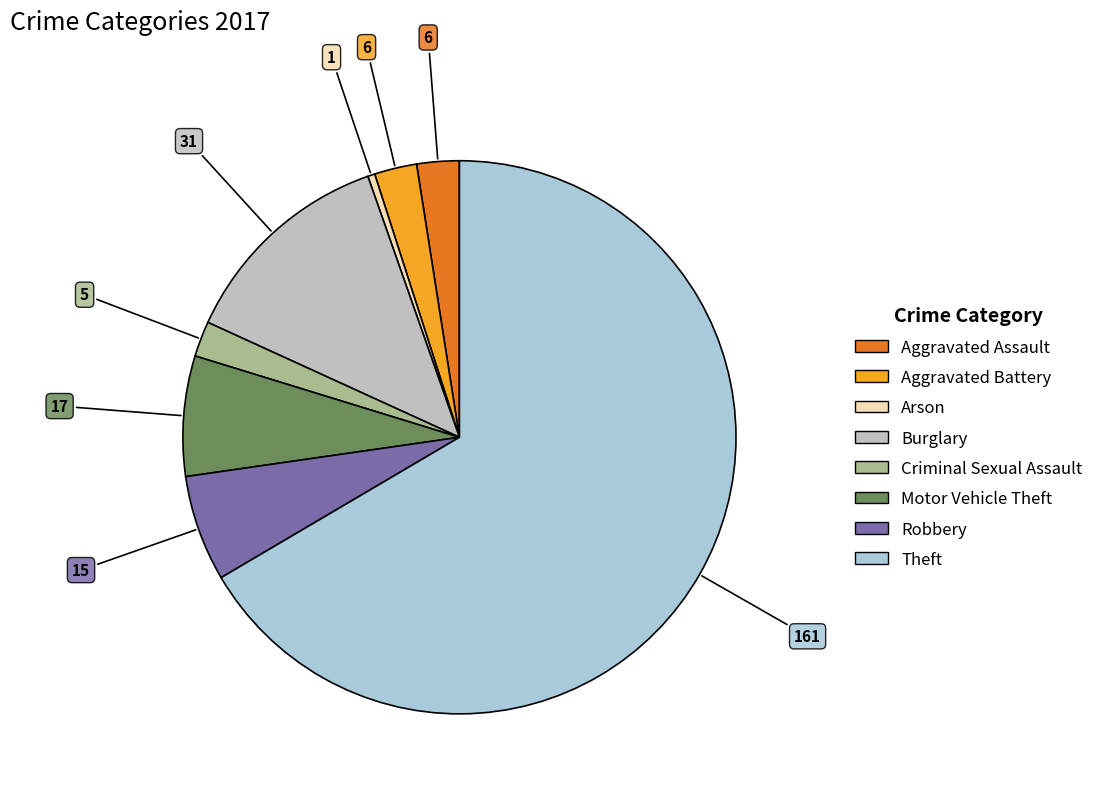

What is the largest slice in the pie chart?

Theft